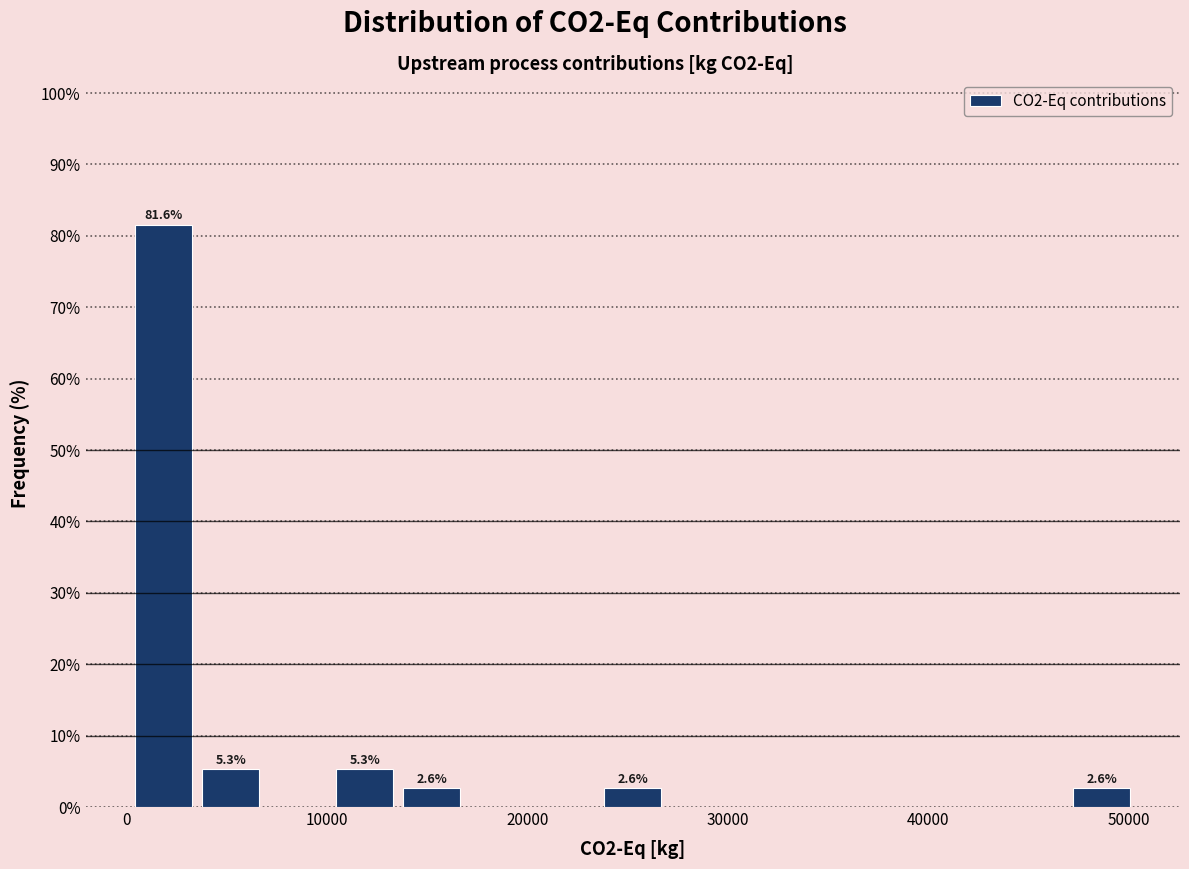

Around what value on the x-axis is the tallest bar? Give the approximate position of its centre, as read against the axis.

2000